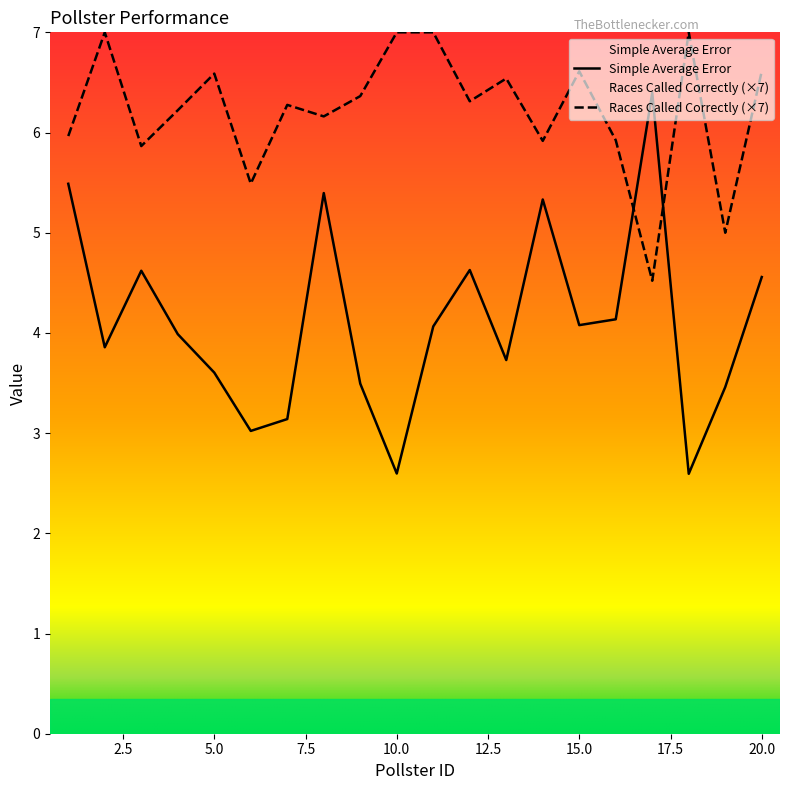

At how many categories does at least one series exceed 4?

20